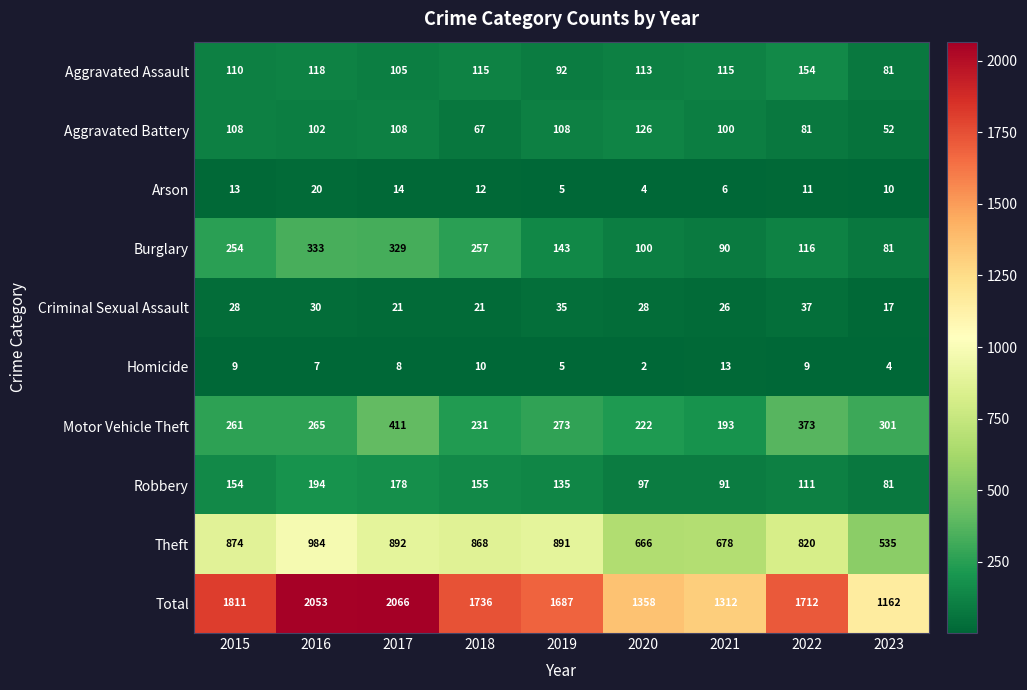

What is the difference between the highest and lowest values at 2015?

1802